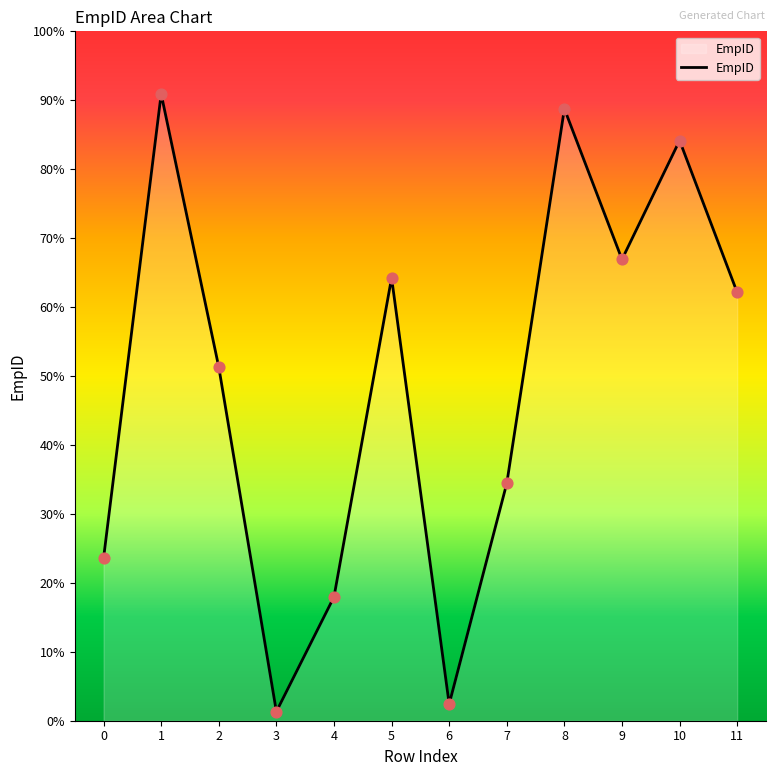

What is the change in value from 5 to 11?

-229